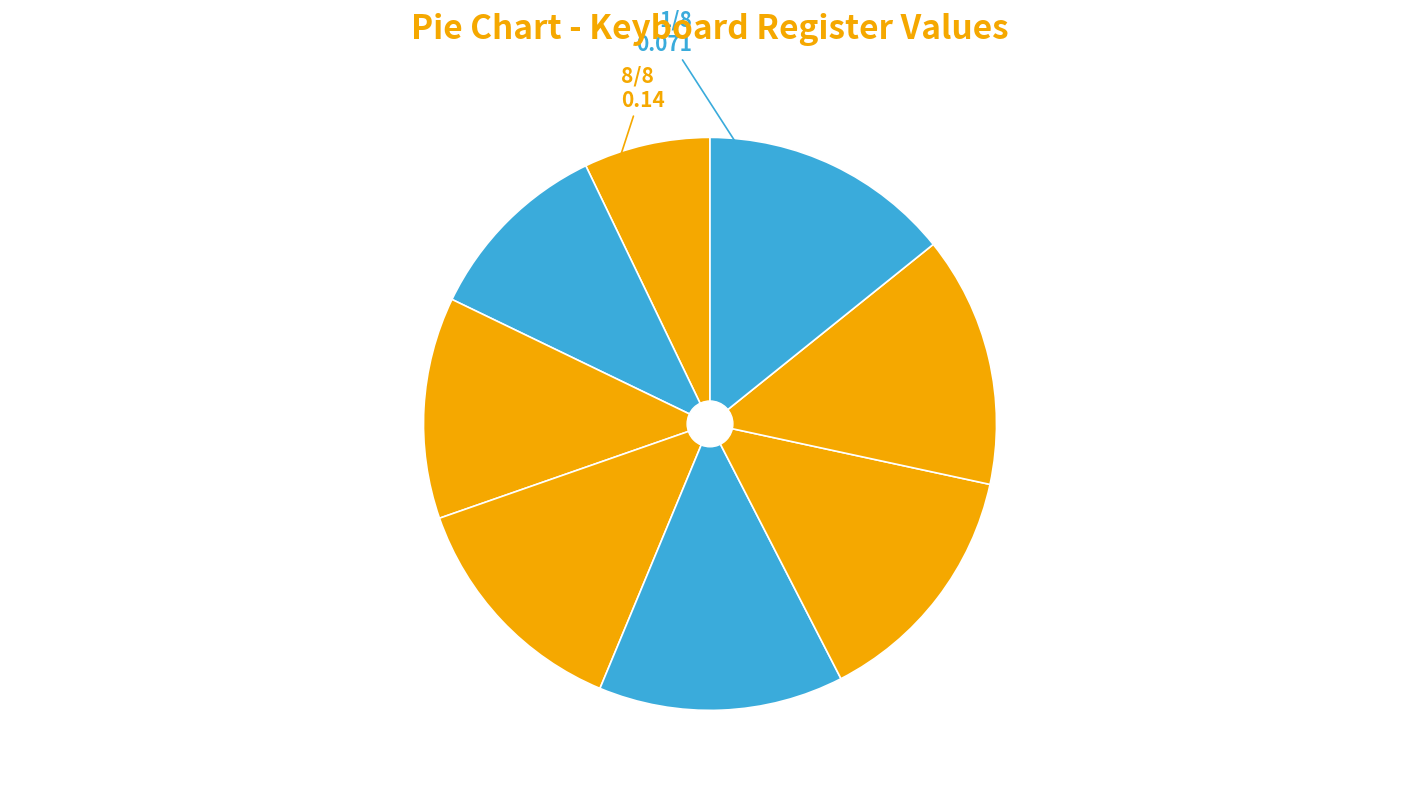

Count the number of slices in the pie.

8